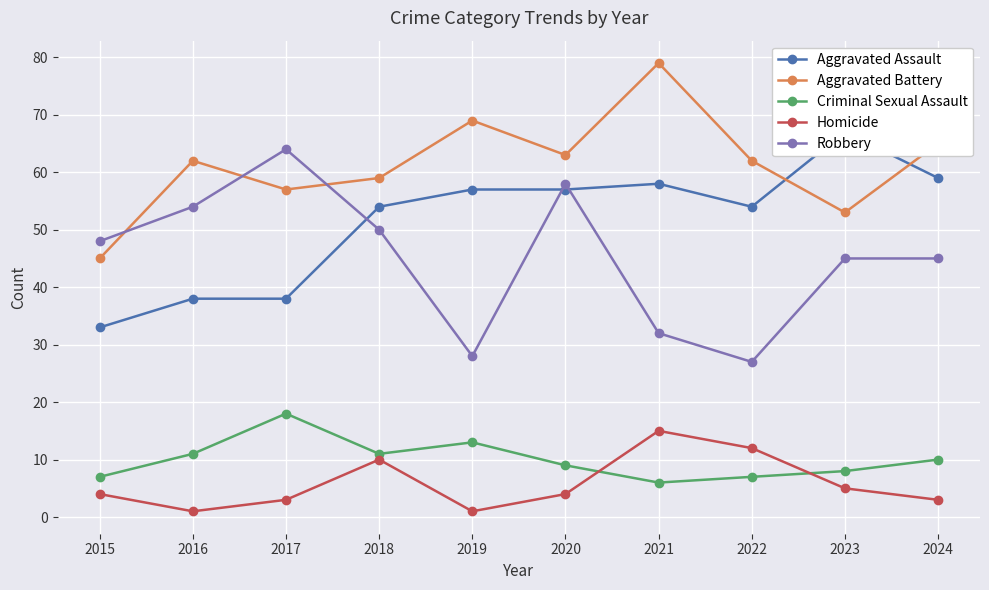

Between 2017 and 2016, which is larger?

2017